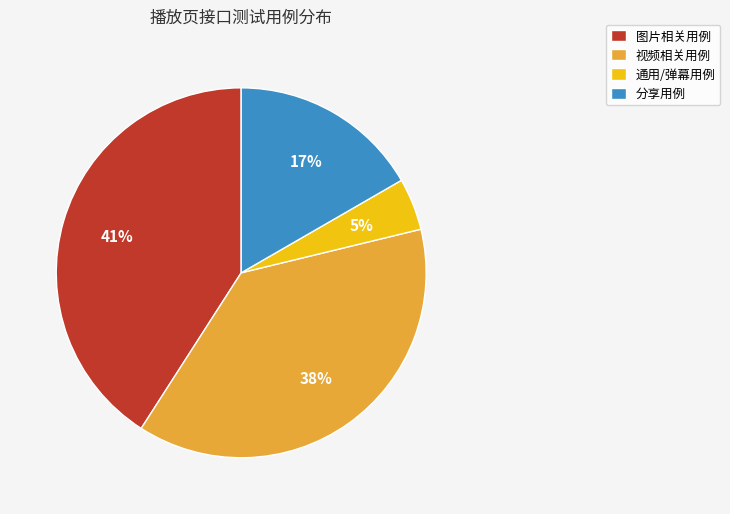

Combined, do 图片相关用例 and 通用/弹幕用例 account for over 50%?

No